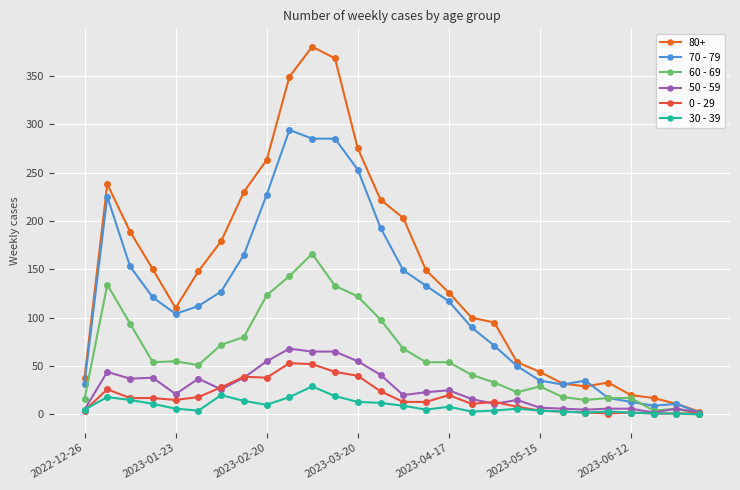

How many data points in 50 - 59 are less than 23?

14